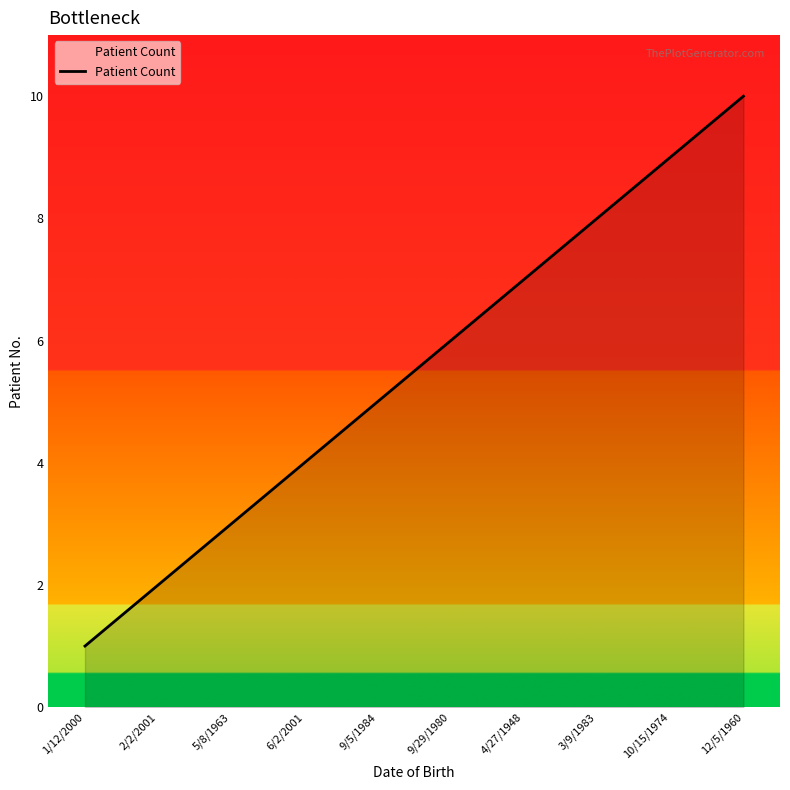

What is the difference between the second highest and minimum values?

8